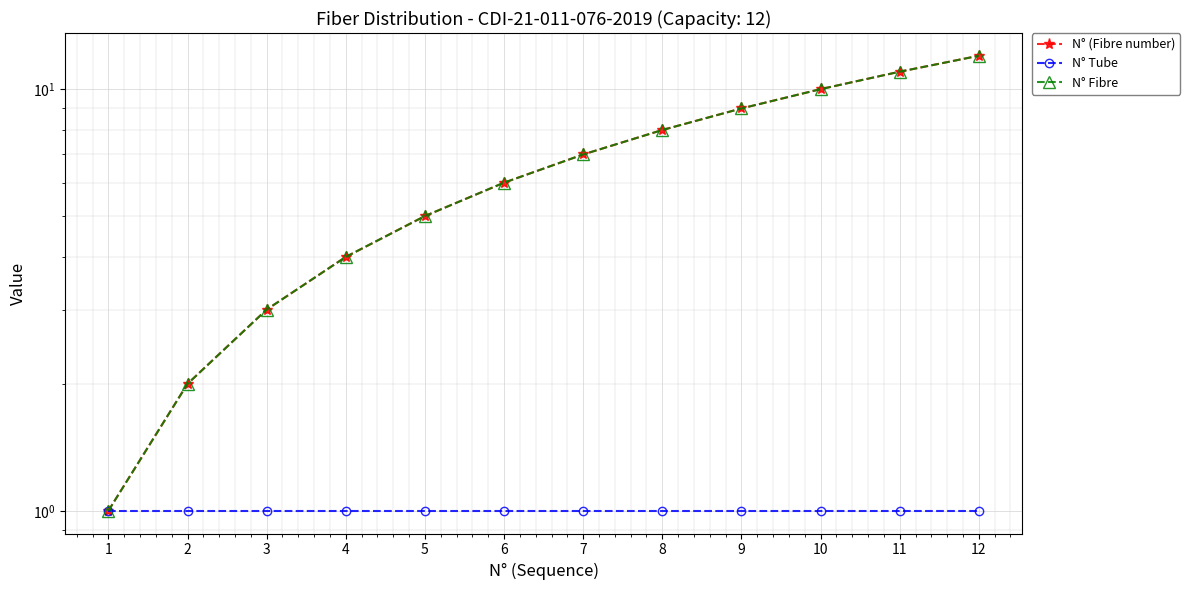

What is the value of the N° Tube point at the 6th from the left?

1